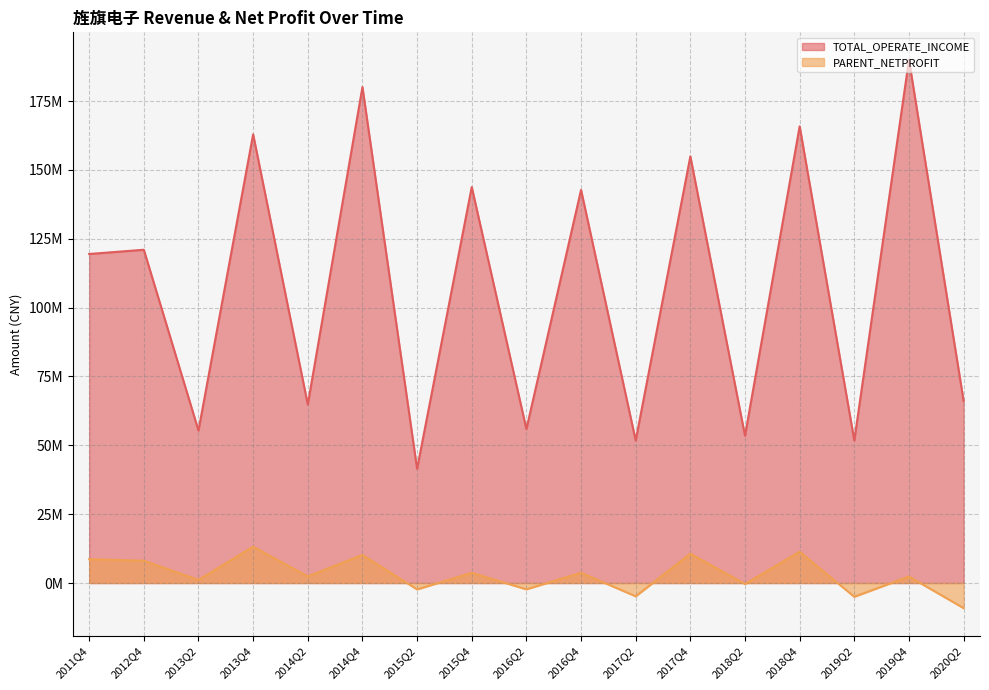

What is the label of the 1st point from the left?

2011Q4